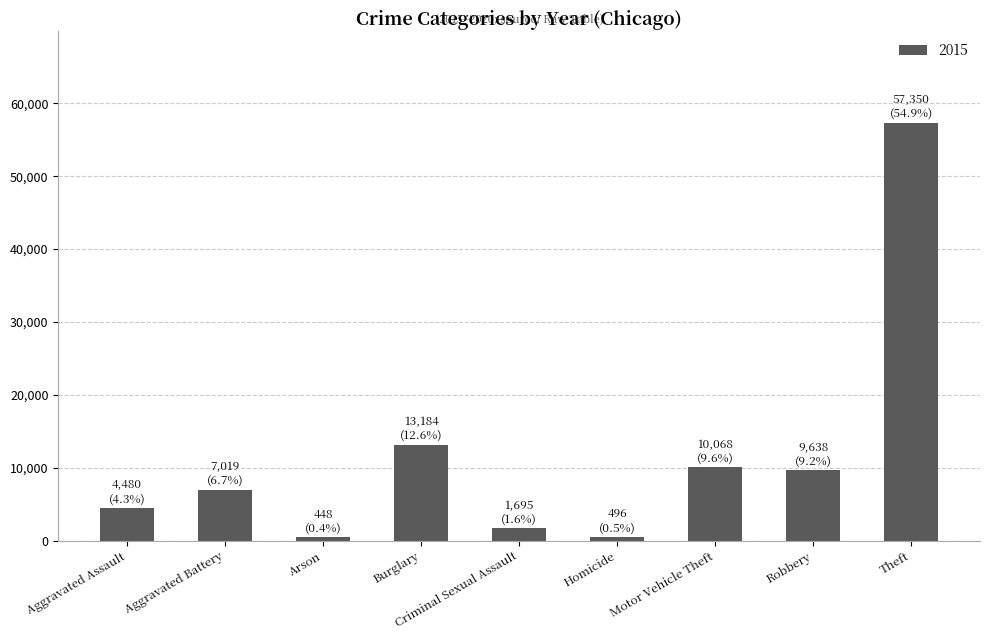

What is the label of the 6th bar from the right?

Burglary